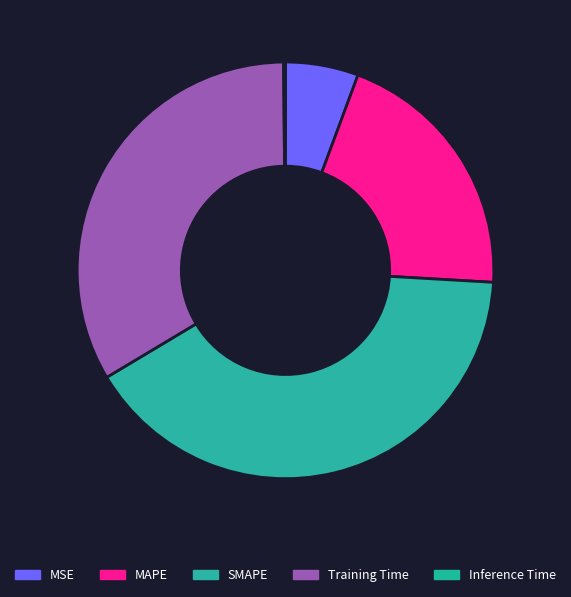

What is the smallest slice in the pie chart?

Inference Time